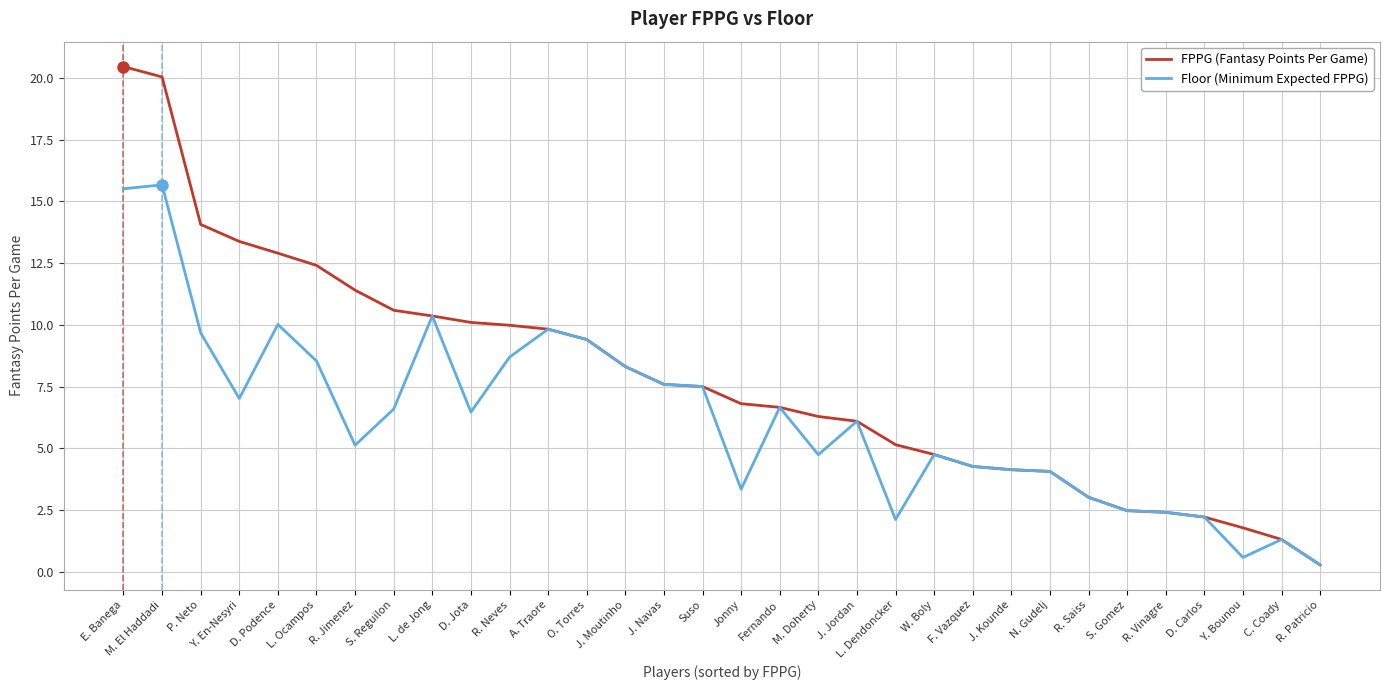

What is the total value across all series at L. Ocampos?

20.9